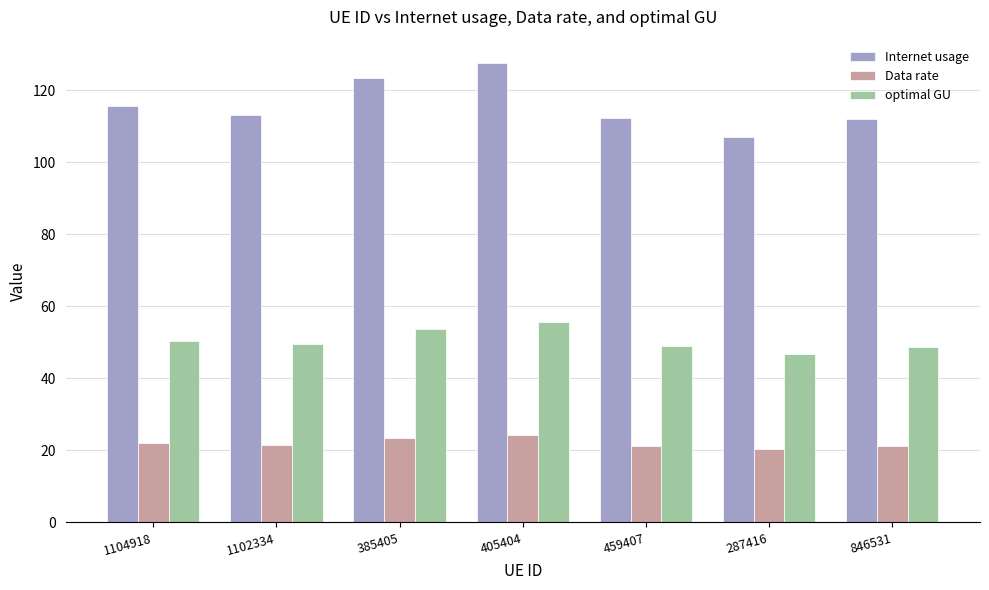

What is the total value across all series at 1102334?

184.3